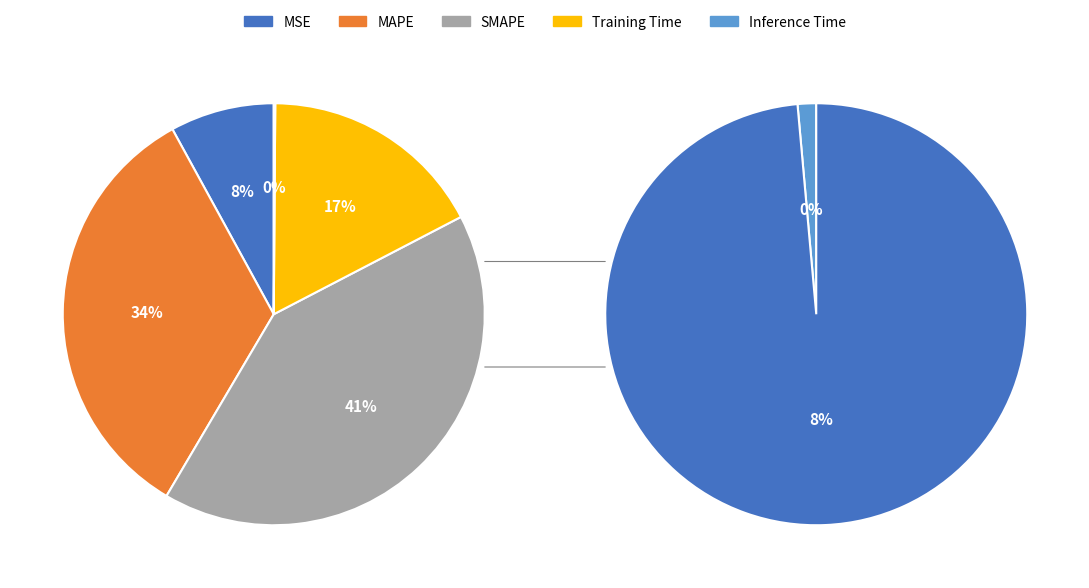

To the nearest percent, what is the difference between the largest and smallest slice percentages?

41%